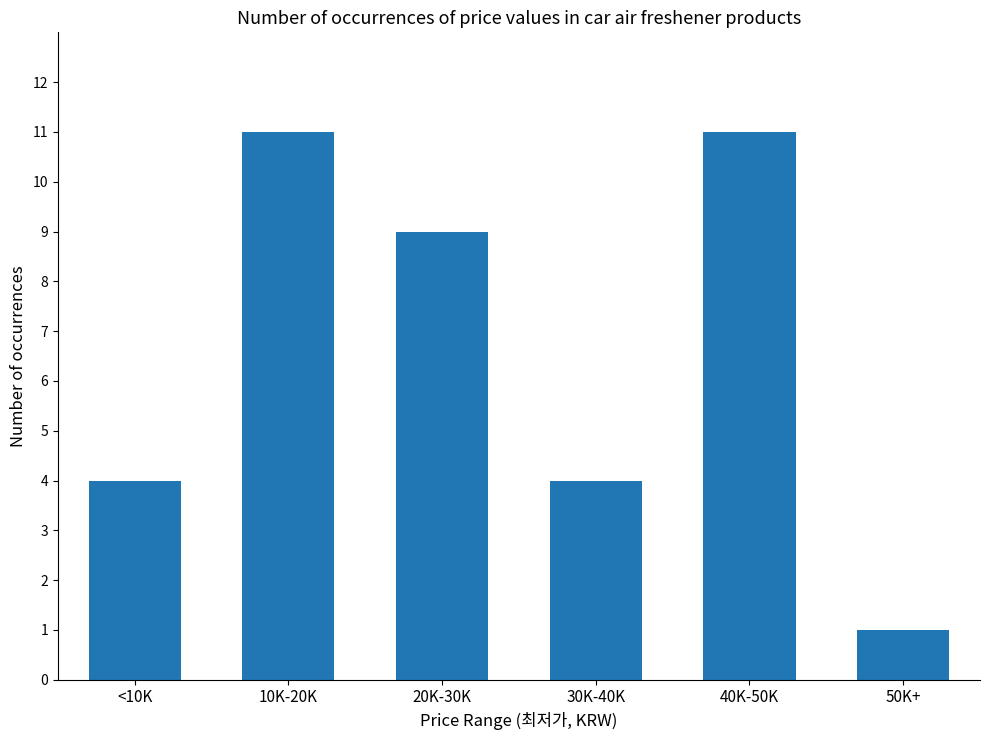

What is the label of the 3rd bar from the right?

30K-40K